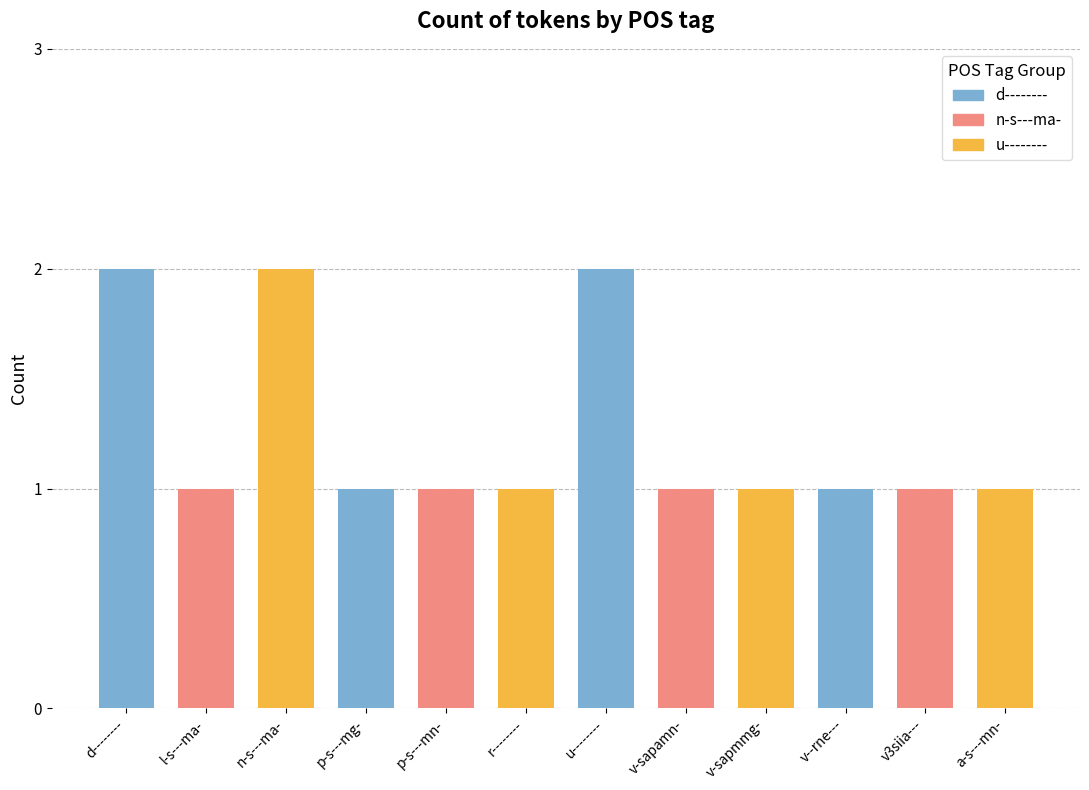

True or false: the data shows 2 at a-s---mn-.

False